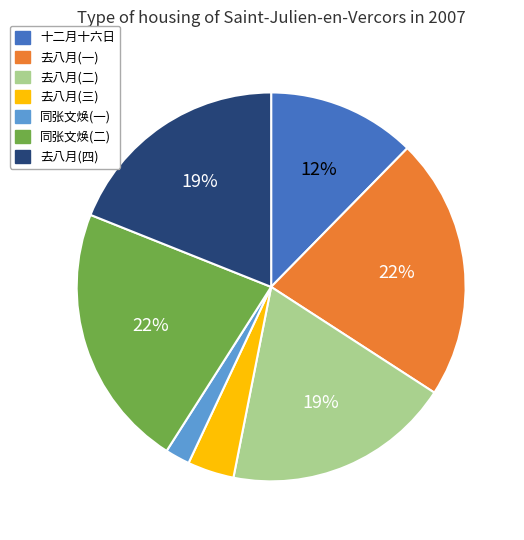

Is there a majority slice in this chart?

No